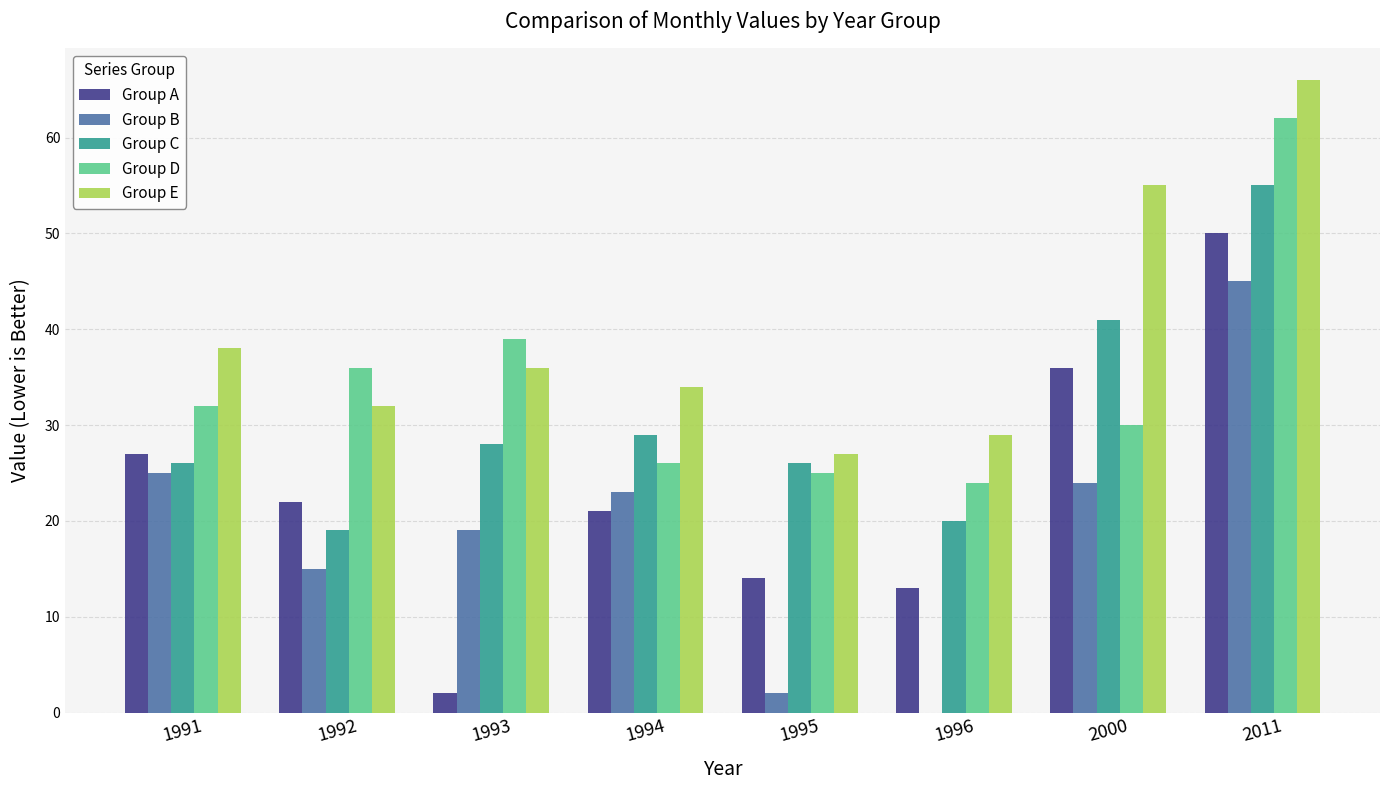

What is the difference between the Group E values at 1991 and 1994?

4